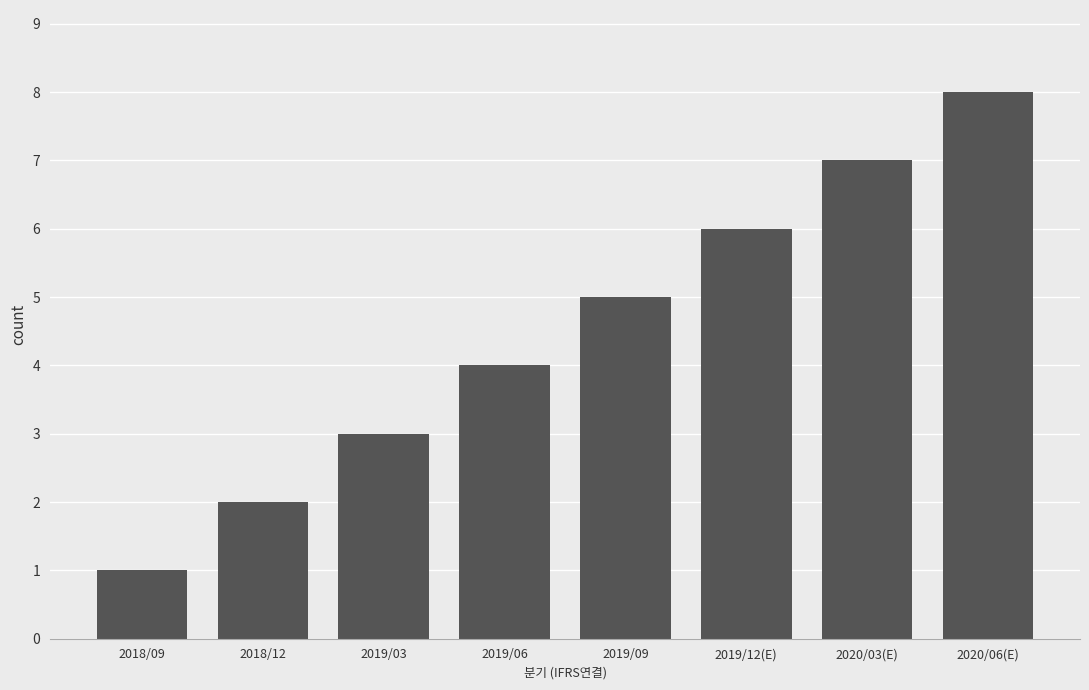

Which category has the highest value across all series?

2020/06(E)